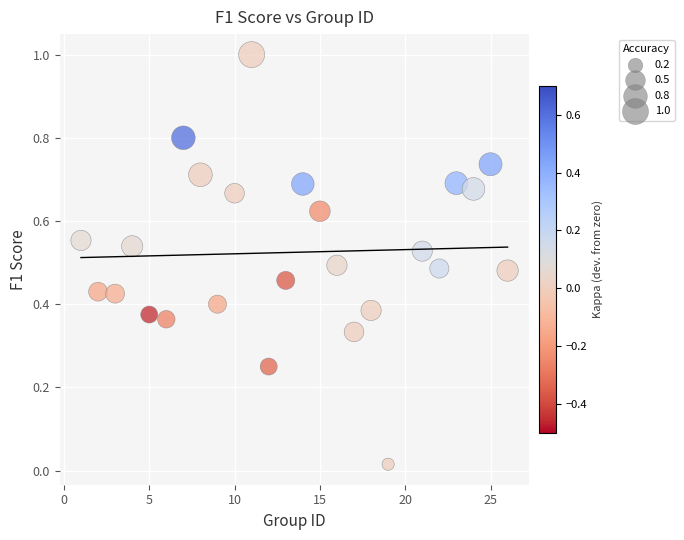

What is the range of X values (max minus min)?

25.0